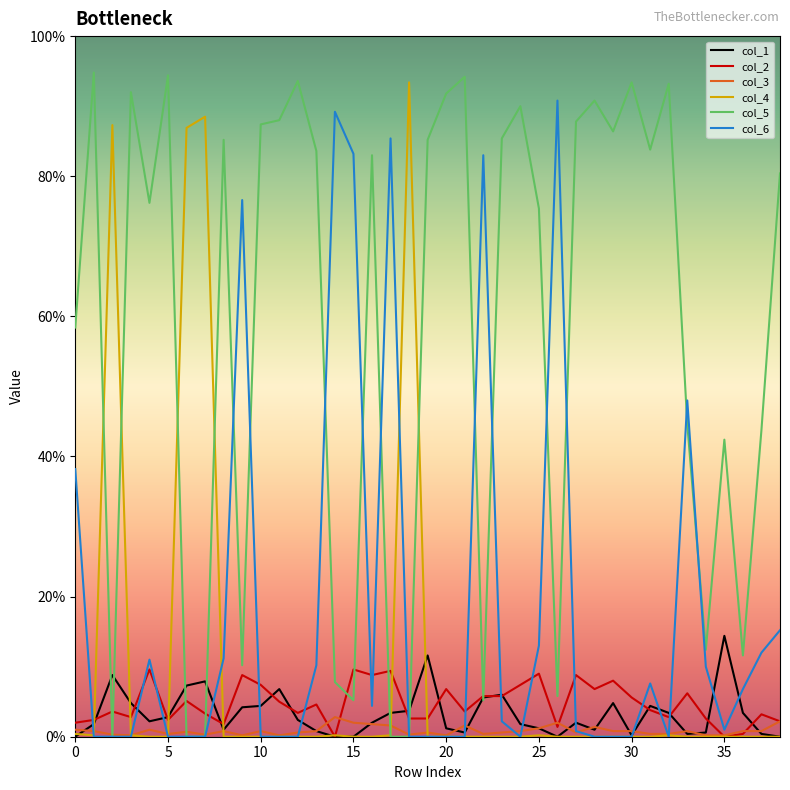

Where is the first local minimum for col_4?

5